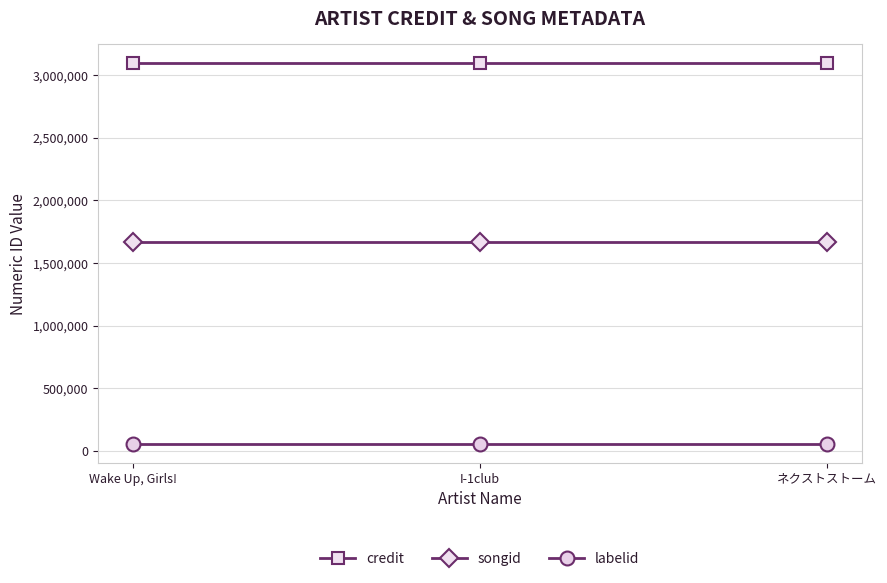

The songid series shows 1671377 at ネクストストーム. True or false?

True